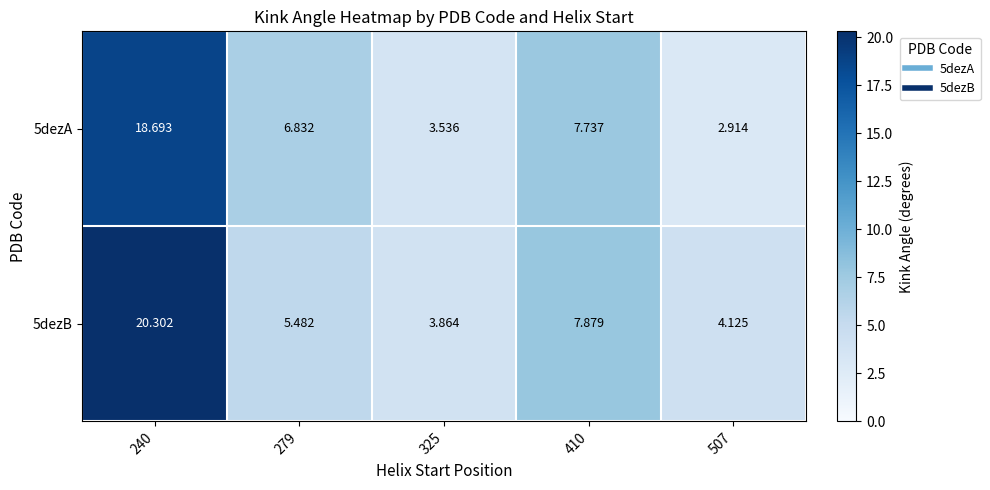

List the series in order of their peak value, highest first.

5dezB, 5dezA